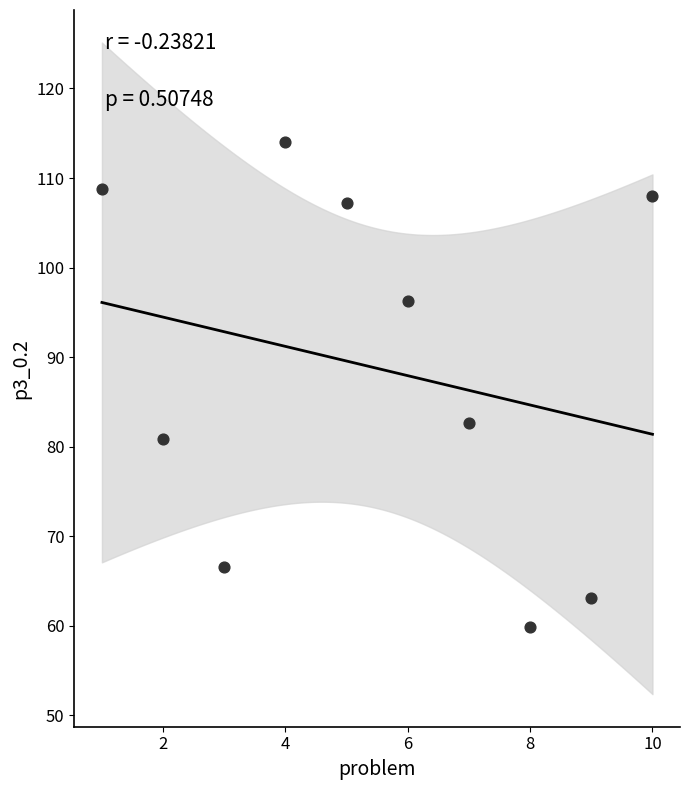

What is the range of X values (max minus min)?

9.0